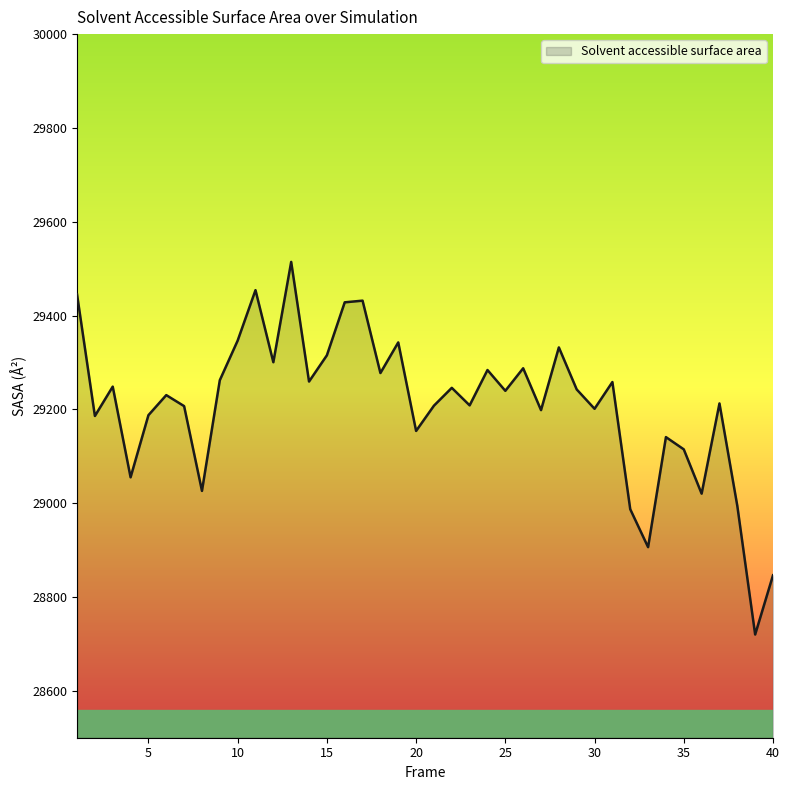

Does the chart display data point markers on the line(s)?

No